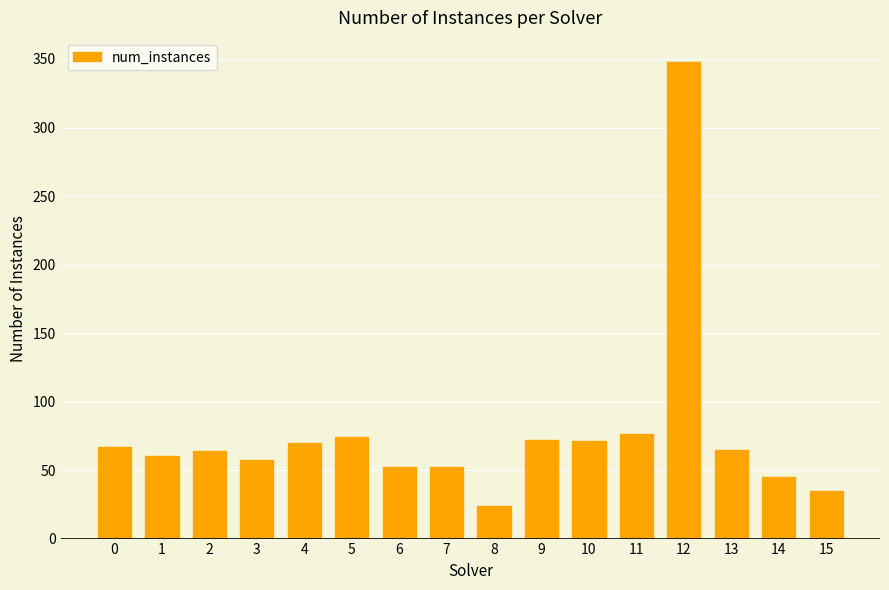

How many values are below 65?

8